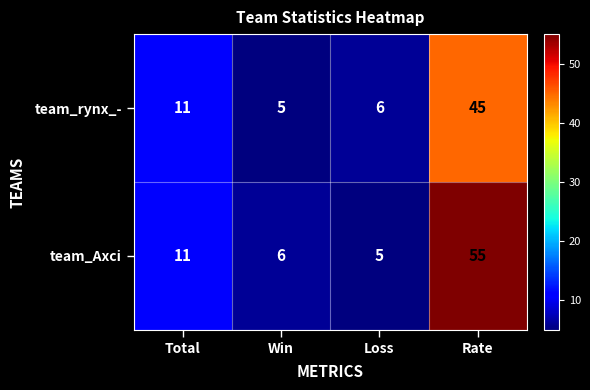

What value does the team_Axci series have at Total?

11